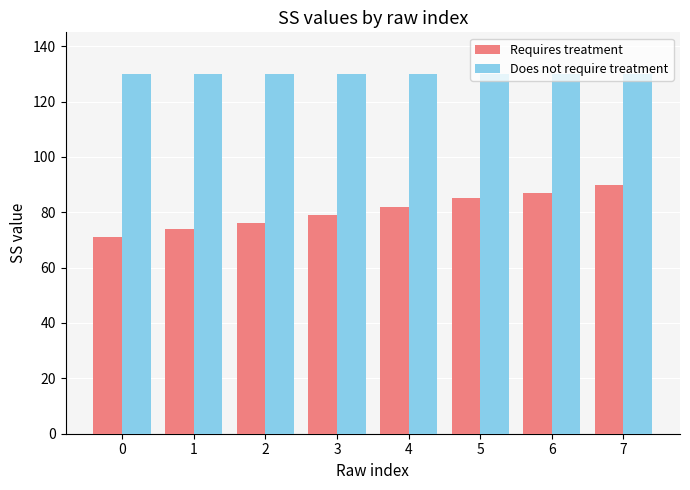

What is the total value across all series at 3?

209